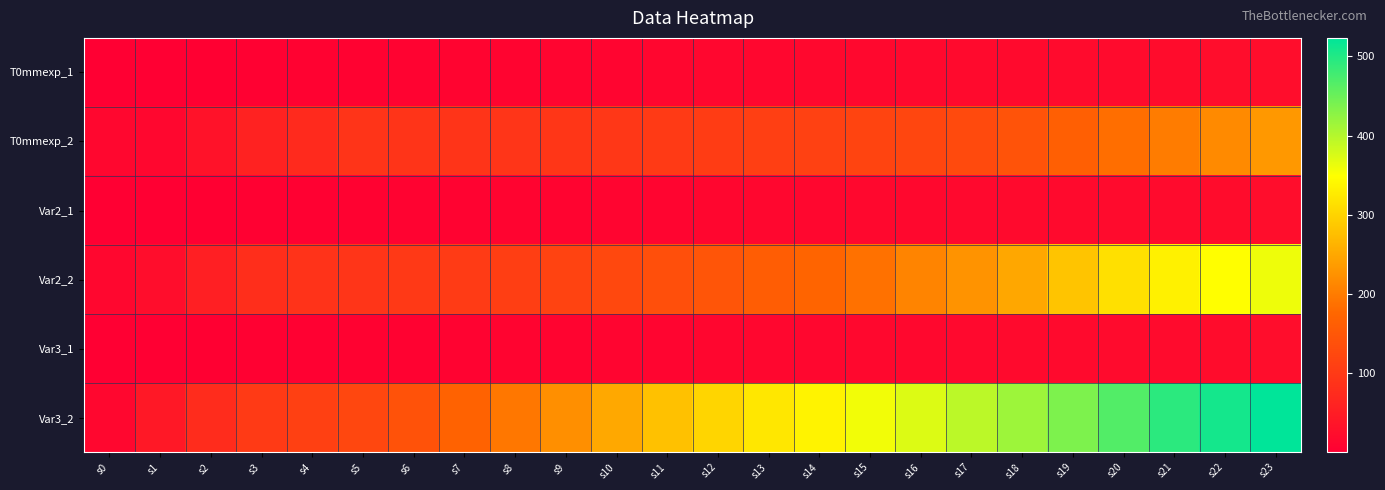

Reading left to right, extract all data points from this chart.

T0mmexp_1: s0=0.0	s1=1.0	s2=2.0	s3=3.0	s4=4.1	s5=6.0	s6=7.0	s7=8.0	s8=9.0	s9=10.0	s10=11.0	s11=12.0	s12=13.0	s13=13.9	s14=15.0	s15=16.0	s16=17.0	s17=18.0	s18=19.0	s19=20.0	s20=21.1	s21=22.1	s22=23.0	s23=24.1
T0mmexp_2: s0=12.7	s1=13.9	s2=31.7	s3=59.7	s4=73.6	s5=90.1	s6=90.0	s7=89.9	s8=92.4	s9=93.6	s10=94.8	s11=99.9	s12=103.6	s13=108.7	s14=112.4	s15=117.5	s16=119.9	s17=128.8	s18=142.7	s19=163.1	s20=184.6	s21=199.9	s22=216.4	s23=232.9
Var2_1: s0=0.0	s1=1.0	s2=2.0	s3=3.0	s4=3.9	s5=4.9	s6=6.7	s7=6.9	s8=8.0	s9=9.1	s10=10.0	s11=11.0	s12=12.0	s13=13.0	s14=14.0	s15=15.0	s16=16.0	s17=17.0	s18=18.0	s19=19.0	s20=20.1	s21=21.0	s22=22.0	s23=23.1
Var2_2: s0=12.7	s1=22.9	s2=54.6	s3=80.1	s4=88.9	s5=92.7	s6=98.9	s7=101.5	s8=107.8	s9=115.3	s10=124.2	s11=135.6	s12=147.0	s13=159.7	s14=172.4	s15=187.6	s16=209.2	s17=226.9	s18=248.5	s19=282.9	s20=314.6	s21=333.7	s22=347.6	s23=360.3
Var3_1: s0=0.0	s1=1.0	s2=2.0	s3=3.0	s4=4.1	s5=5.0	s6=6.0	s7=7.0	s8=8.1	s9=9.0	s10=10.0	s11=11.0	s12=12.0	s13=13.0	s14=14.0	s15=15.0	s16=16.0	s17=17.0	s18=18.0	s19=19.0	s20=20.0	s21=21.1	s22=22.0	s23=23.0
Var3_2: s0=14.0	s1=42.0	s2=76.3	s3=100.4	s4=110.6	s5=123.2	s6=141.0	s7=169.0	s8=194.4	s9=222.4	s10=250.3	s11=278.3	s12=301.1	s13=321.5	s14=335.4	s15=357.0	s16=372.2	s17=395.1	s18=415.4	s19=437.0	s20=466.2	s21=492.9	s22=508.2	s23=523.4